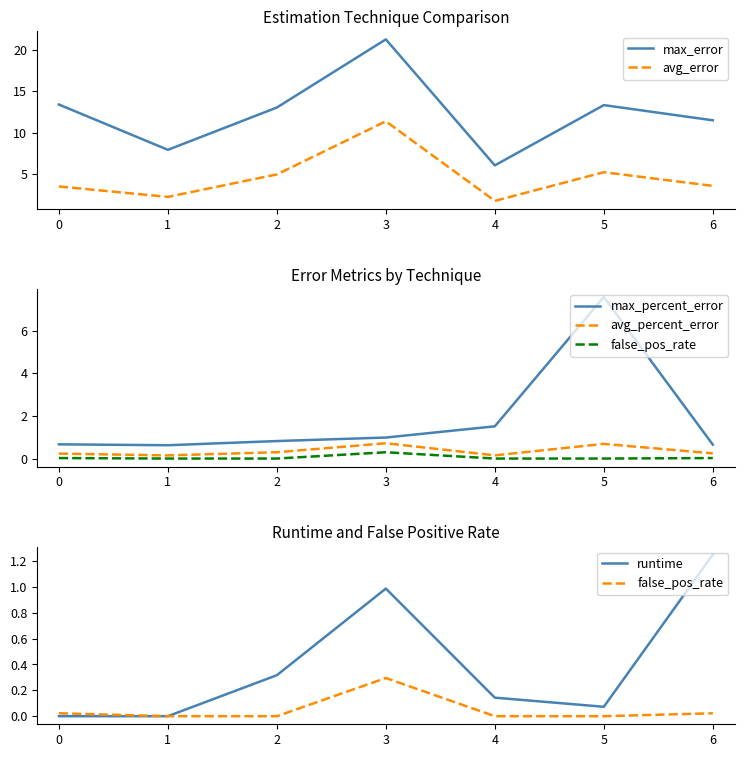

True or false: max_error has a value of 11.5 at 6.

True